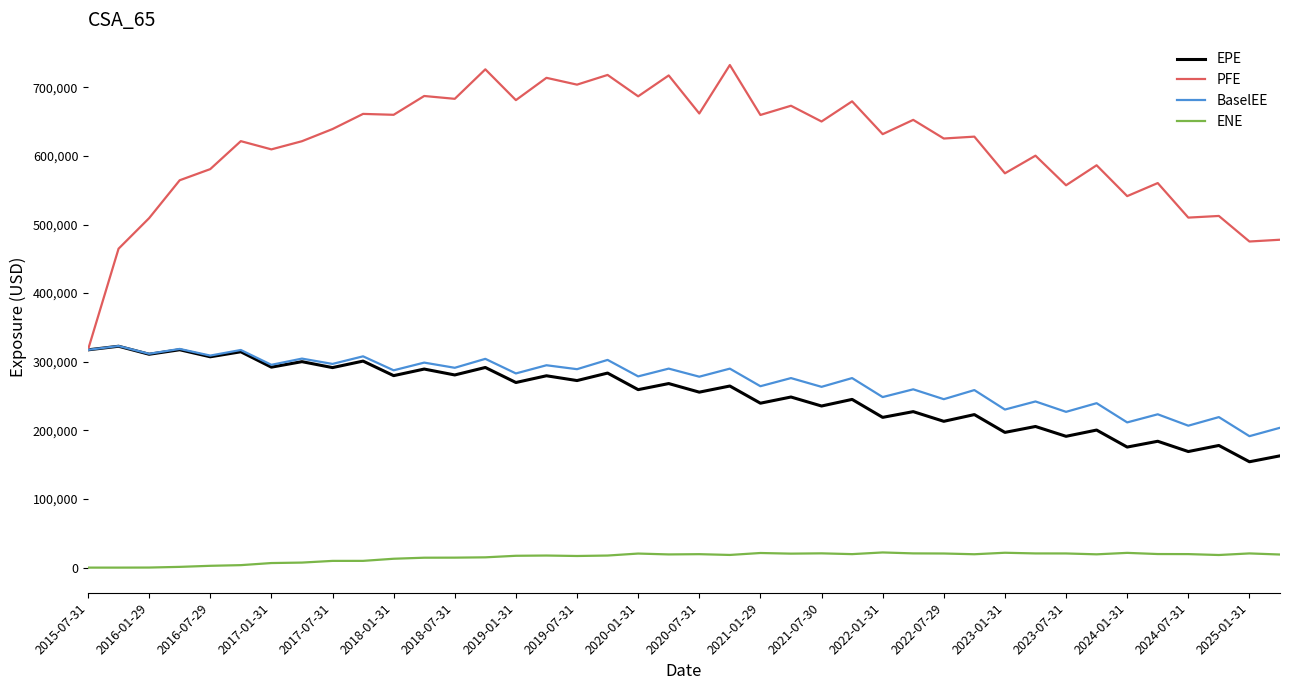

What is the maximum value shown in the chart?

732426.0